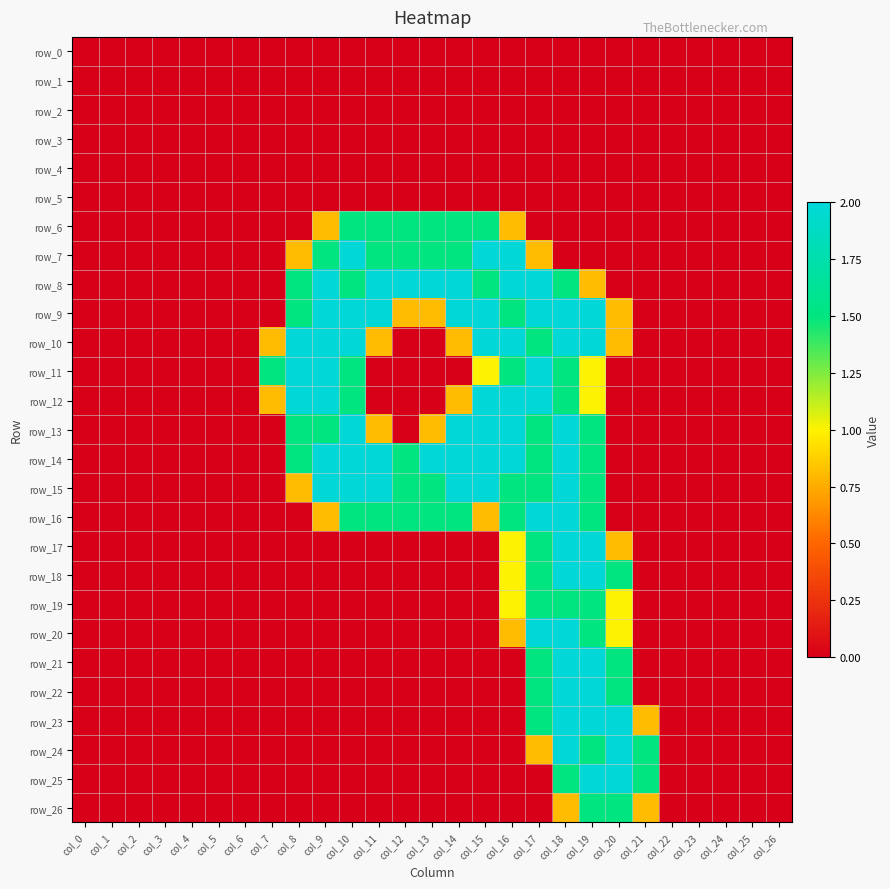

At how many categories does at least one series exceed 0?

15